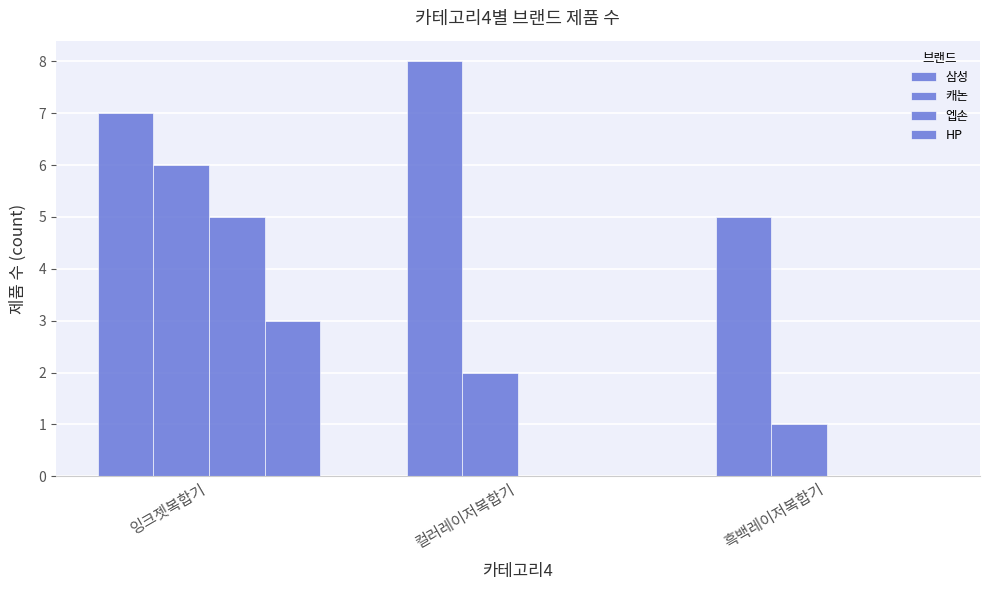

Reading left to right, what are all the values shown in this chart?

삼성: 7	8	5
캐논: 6	2	1
엡손: 5	0	0
HP: 3	0	0